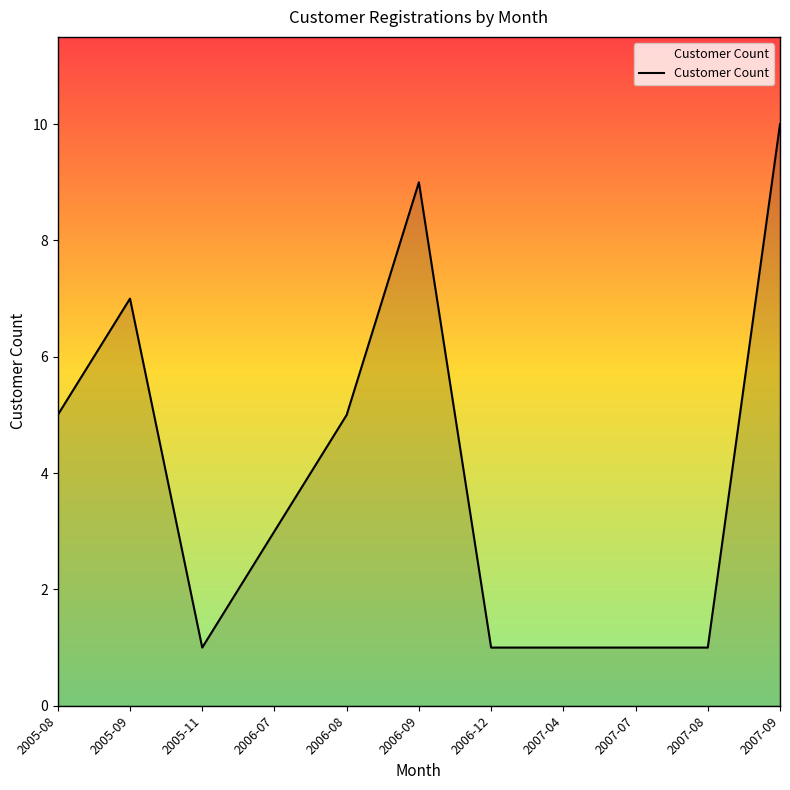

What position from the left is 2007-09?

11